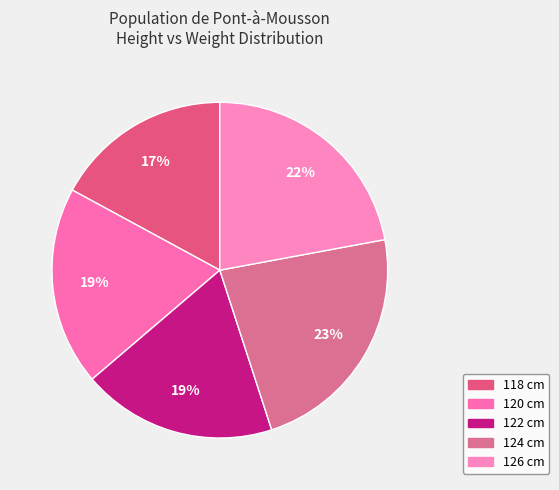

Count the number of slices in the pie.

5